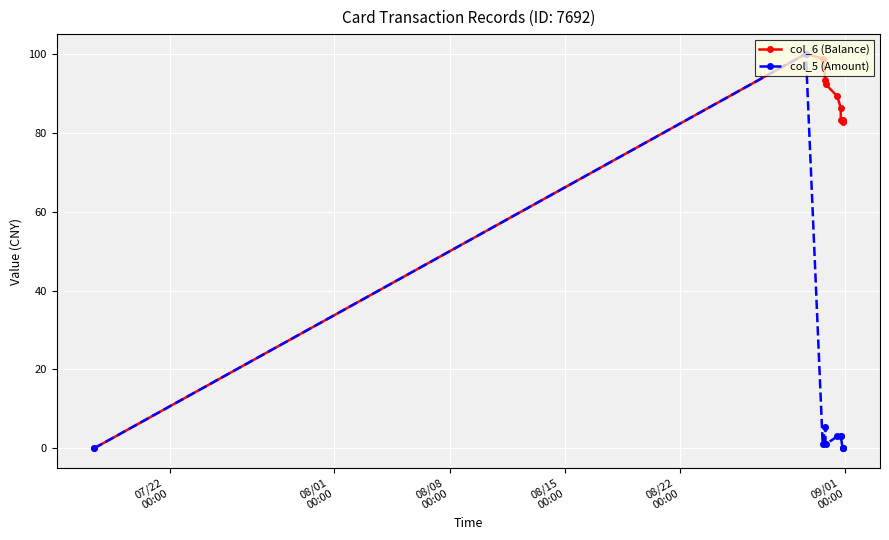

Does the chart display data point markers on the line(s)?

Yes